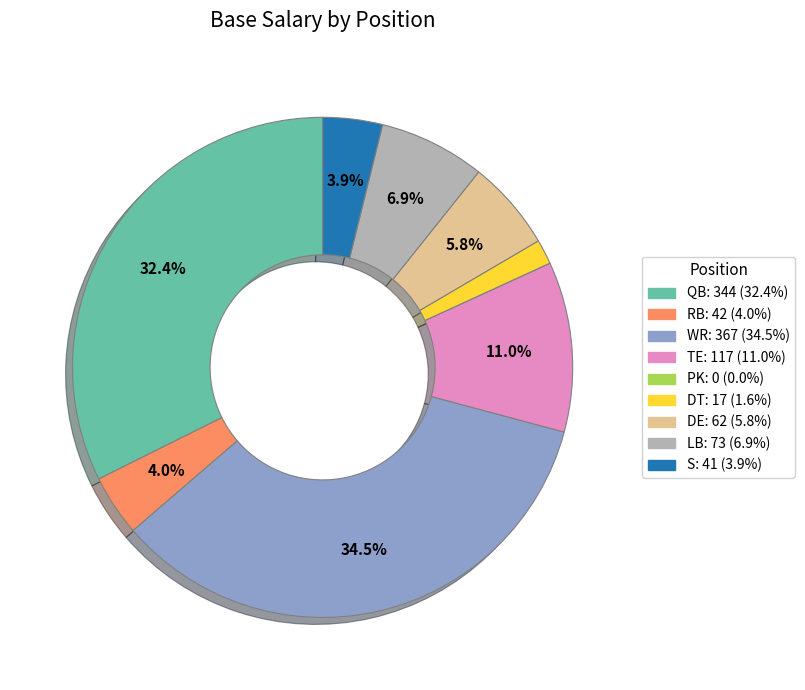

What is the ratio of the value at TE to the value at DE?

1.9